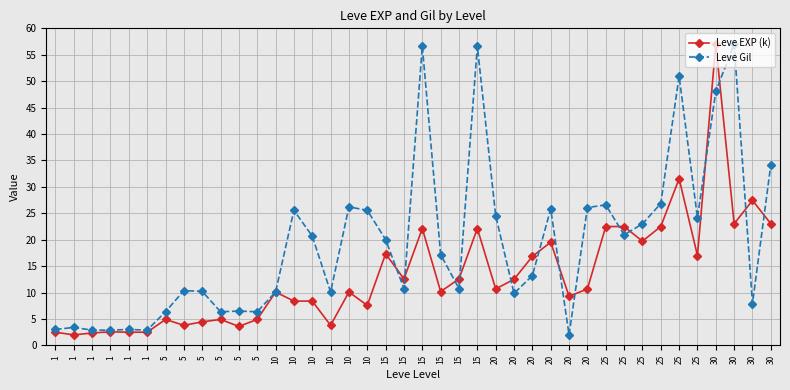

True or false: Leve Gil has a value of 11.4 at 5.

False